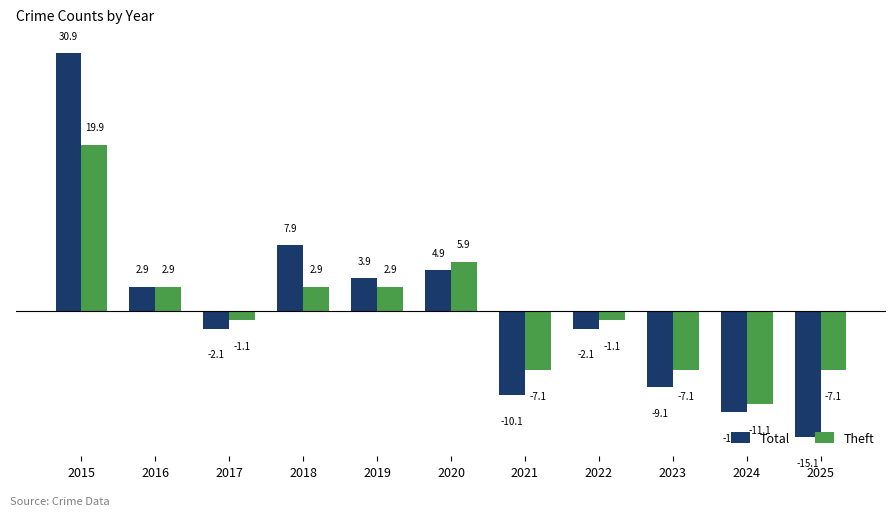

How many bars are there in total?

22